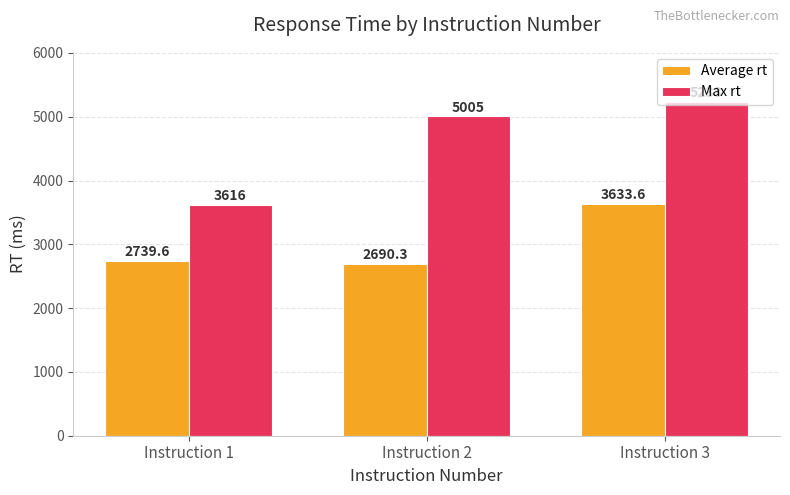

Which series has the largest total across all categories?

Max rt